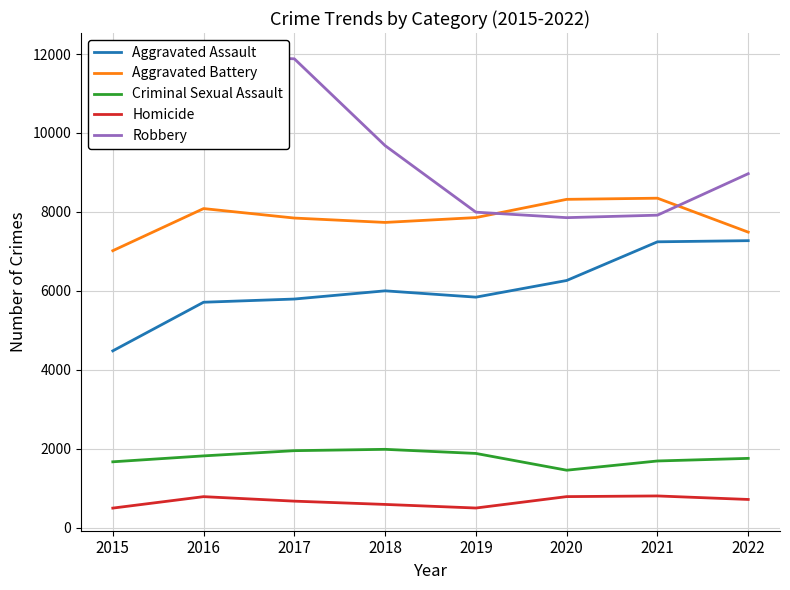

True or false: Homicide has more than 2 points higher than both neighbors.

False